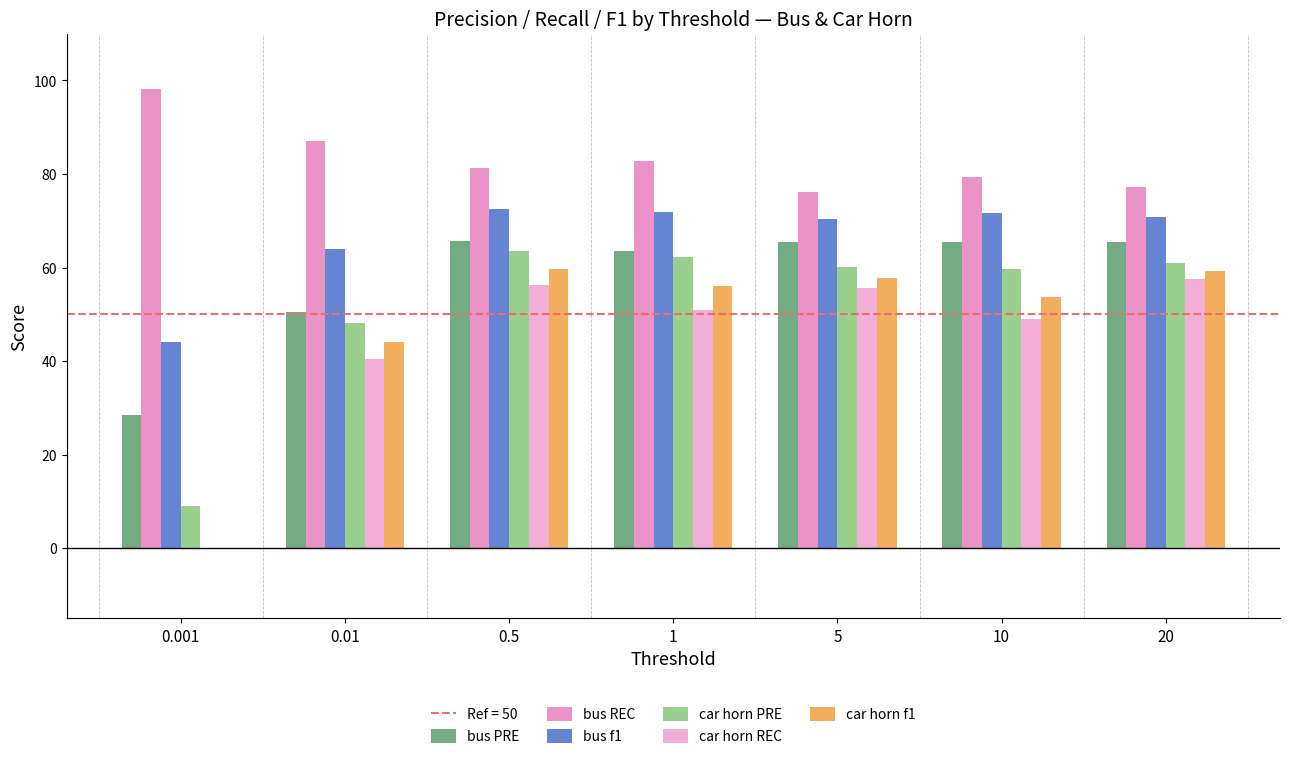

At how many categories does at least one series exceed 72?

7